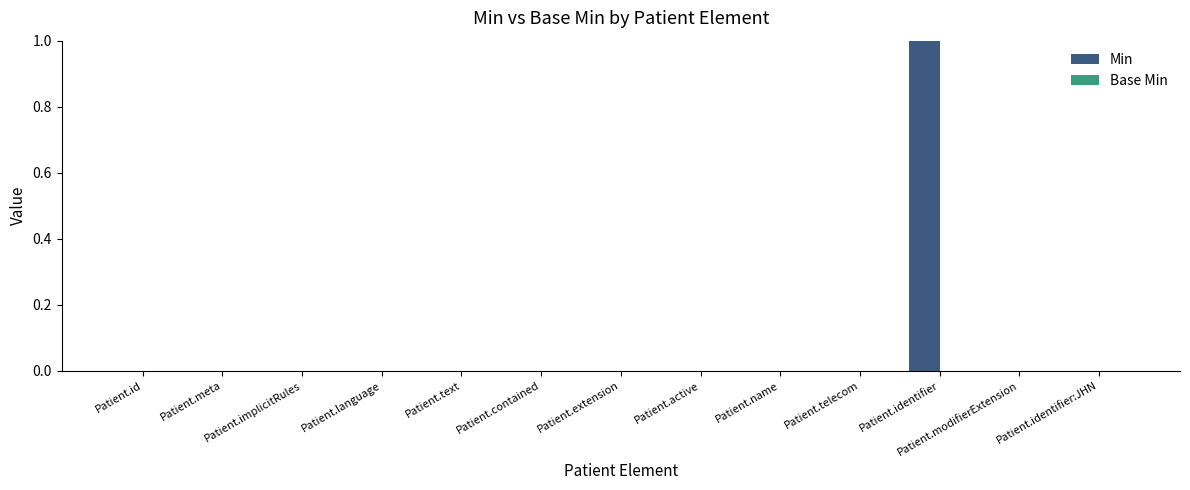

Is it true that the value at Patient.telecom is -1?

False